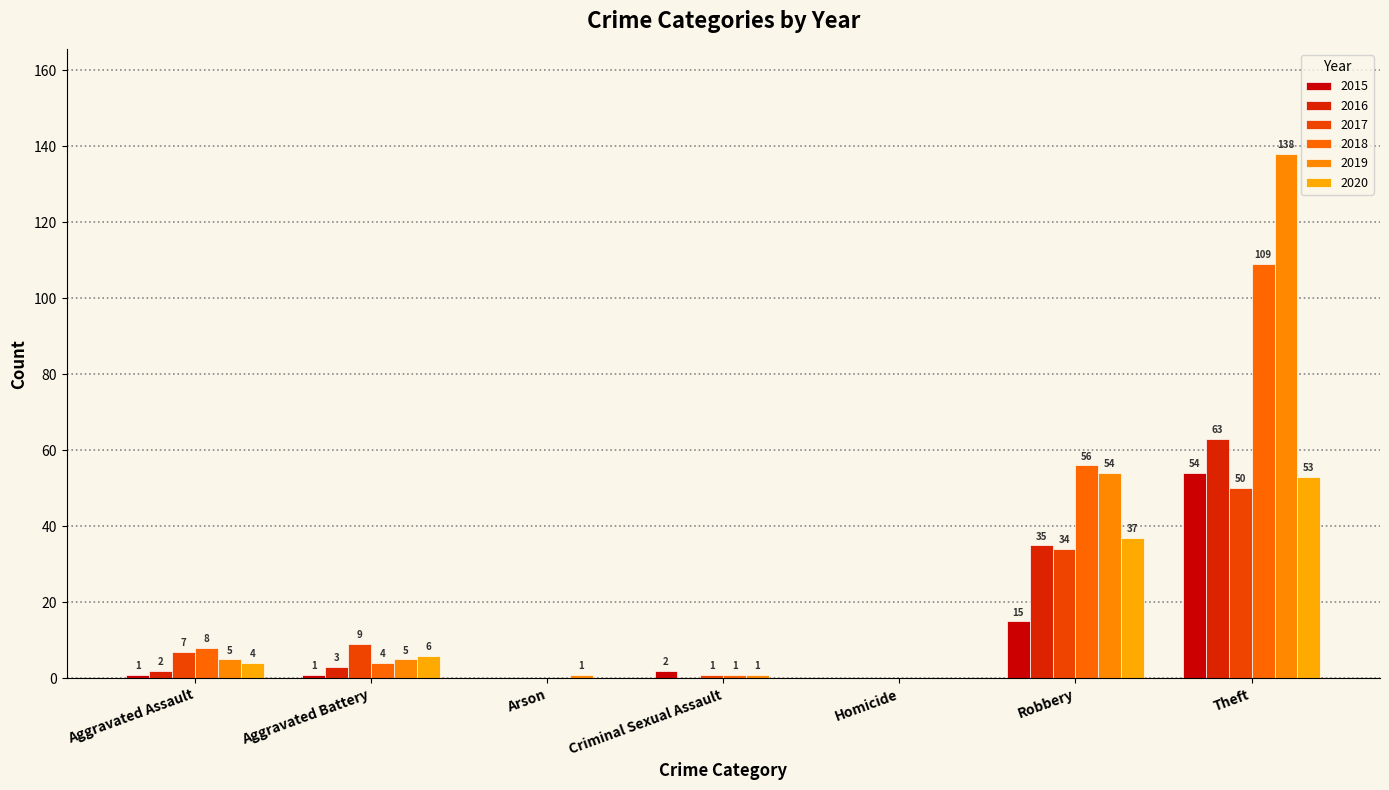

At Theft, list the series in order from smallest to largest.

2017, 2020, 2015, 2016, 2018, 2019